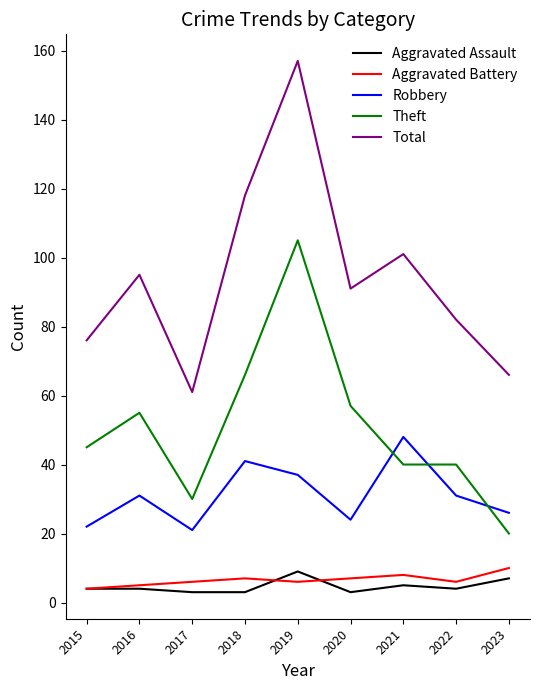

What are all the series names shown in the legend?

Aggravated Assault, Aggravated Battery, Robbery, Theft, Total